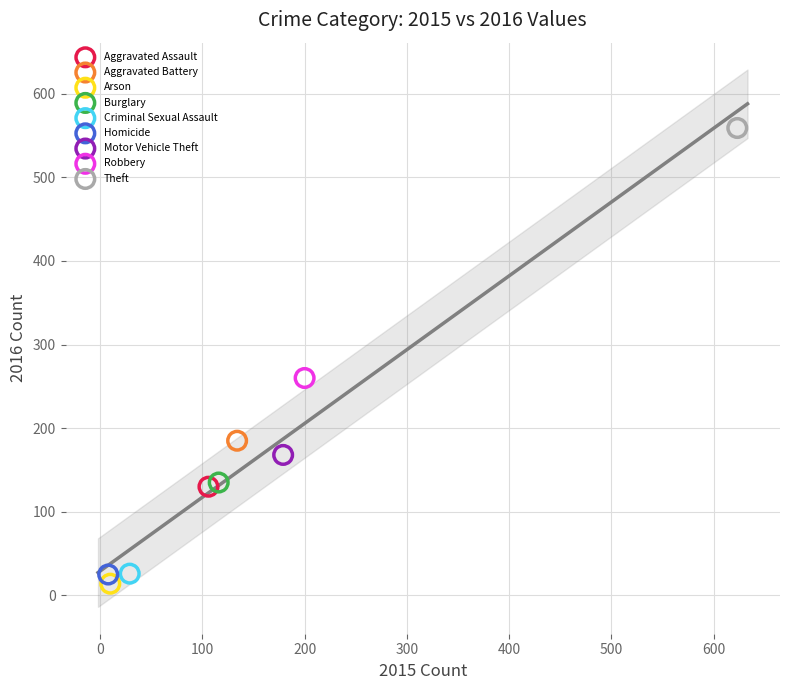

Which series reaches the minimum Y coordinate?

Arson